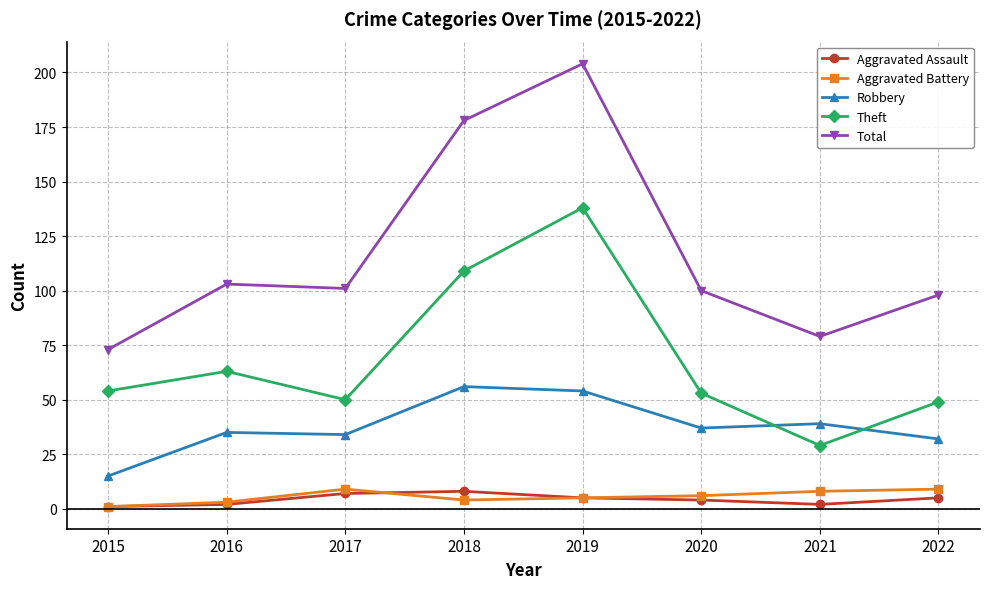

The value of Total at 2015 is 115. True or false?

False